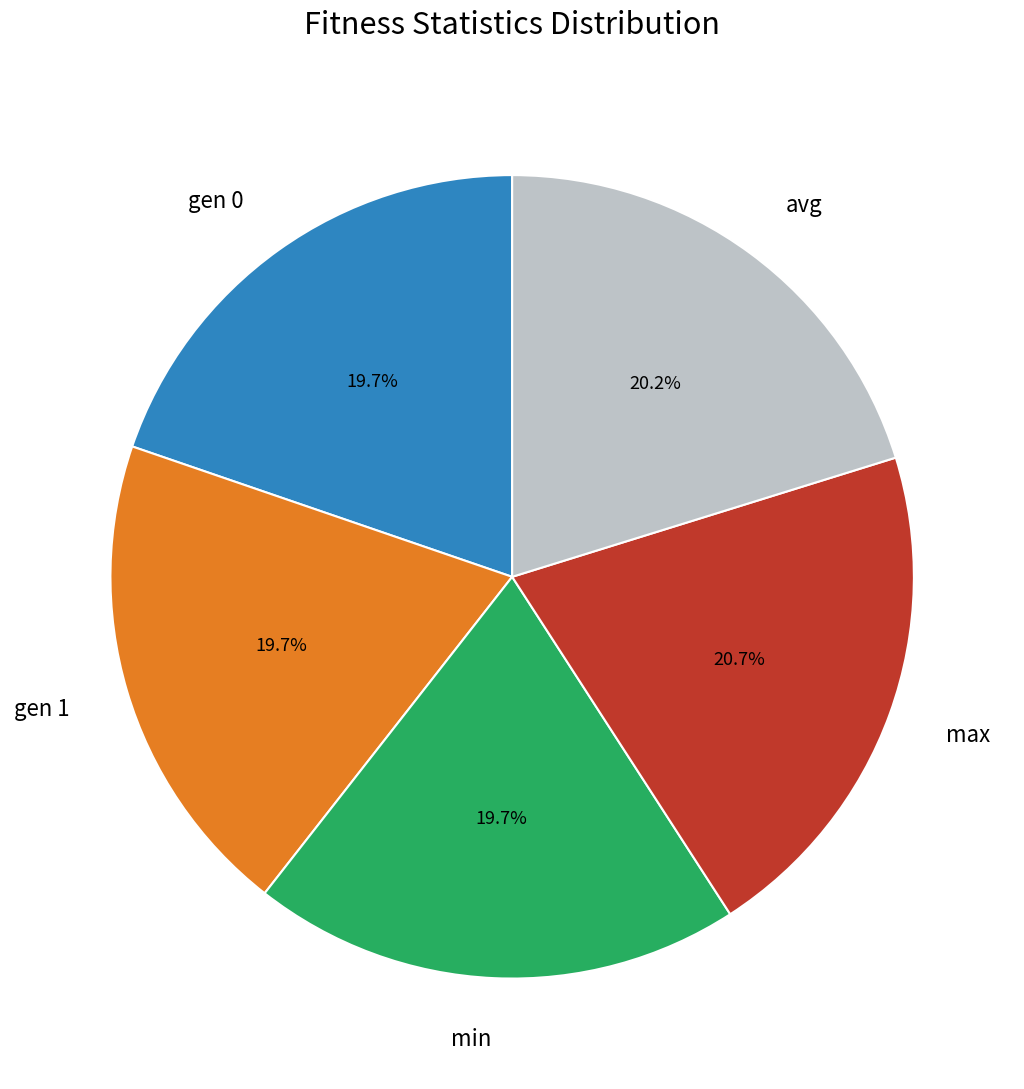

Is there any slice that represents more than half of the pie?

No